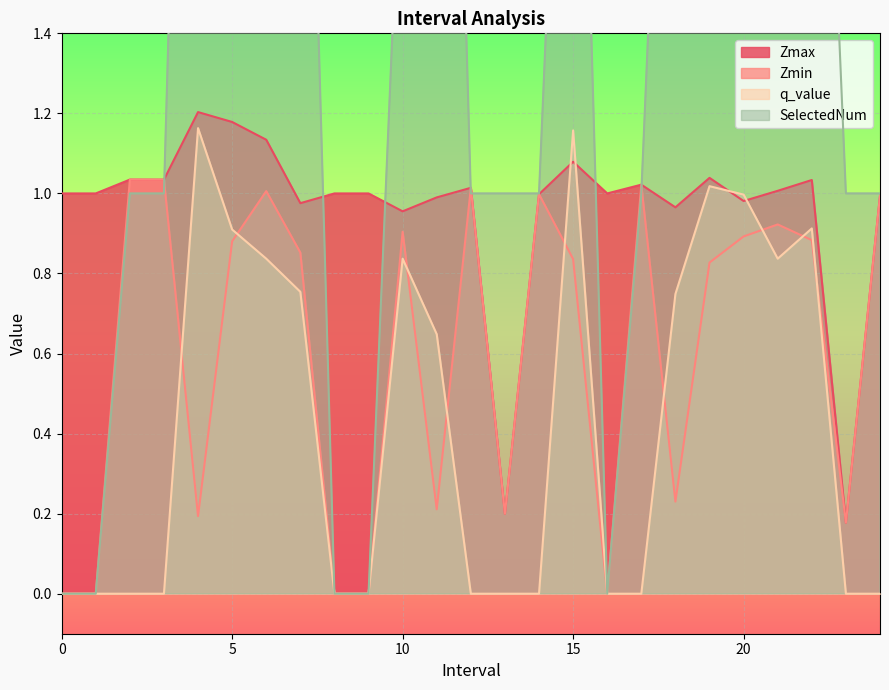

Reading left to right, what are all the values shown in this chart?

Zmax: 1.0	1.0	1.0	1.0	1.2	1.2	1.1	1.0	1.0	1.0	1.0	1.0	1.0	0.2	1.0	1.1	1.0	1.0	1.0	1.0	1.0	1.0	1.0	0.2	1.0
Zmin: 0.0	0.0	1.0	1.0	0.2	0.9	1.0	0.9	0.0	0.0	0.9	0.2	1.0	0.2	1.0	0.8	0.0	1.0	0.2	0.8	0.9	0.9	0.9	0.2	1.0
q_value: 0.0	0.0	0.0	0.0	1.2	0.9	0.8	0.8	0.0	0.0	0.8	0.6	0.0	0.0	0.0	1.2	0.0	0.0	0.7	1.0	1.0	0.8	0.9	0.0	0.0
SelectedNum: 0.0	0.0	1.0	1.0	4.0	3.0	2.0	3.0	0.0	0.0	2.0	4.0	1.0	1.0	1.0	3.0	0.0	1.0	3.0	3.0	3.0	2.0	3.0	1.0	1.0